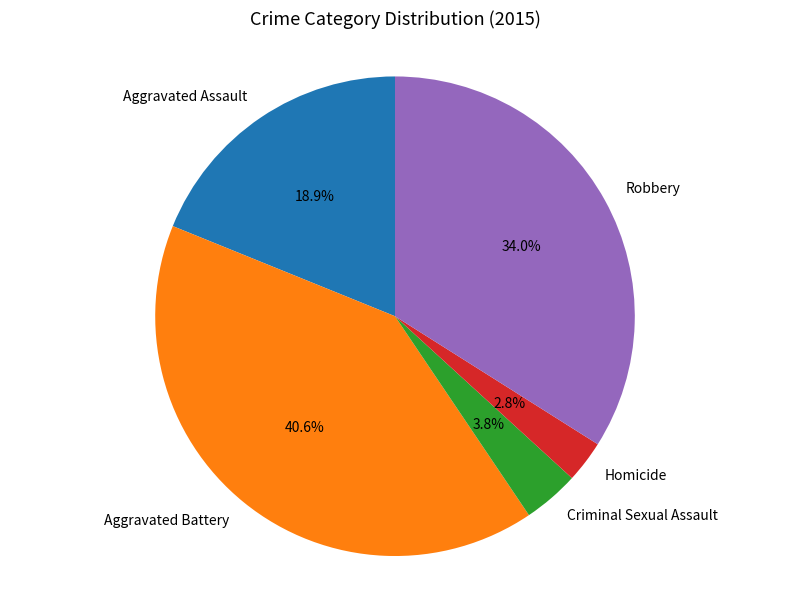

Rank the categories by value from highest to lowest.

Aggravated Battery, Robbery, Aggravated Assault, Criminal Sexual Assault, Homicide